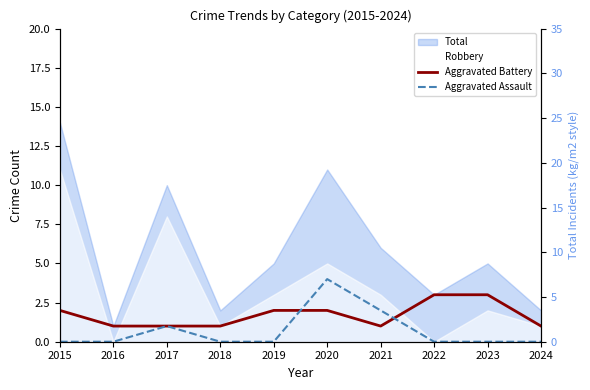

At which label does Aggravated Assault reach its minimum?

2015